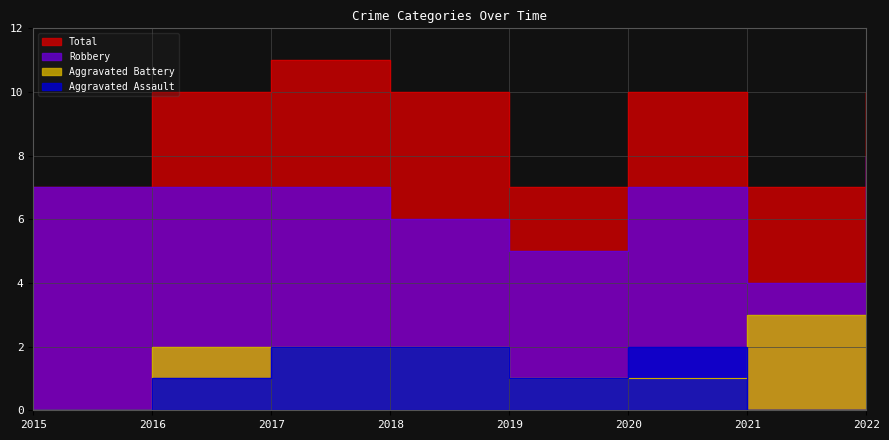

True or false: Aggravated Battery and Total intersect in this chart.

False